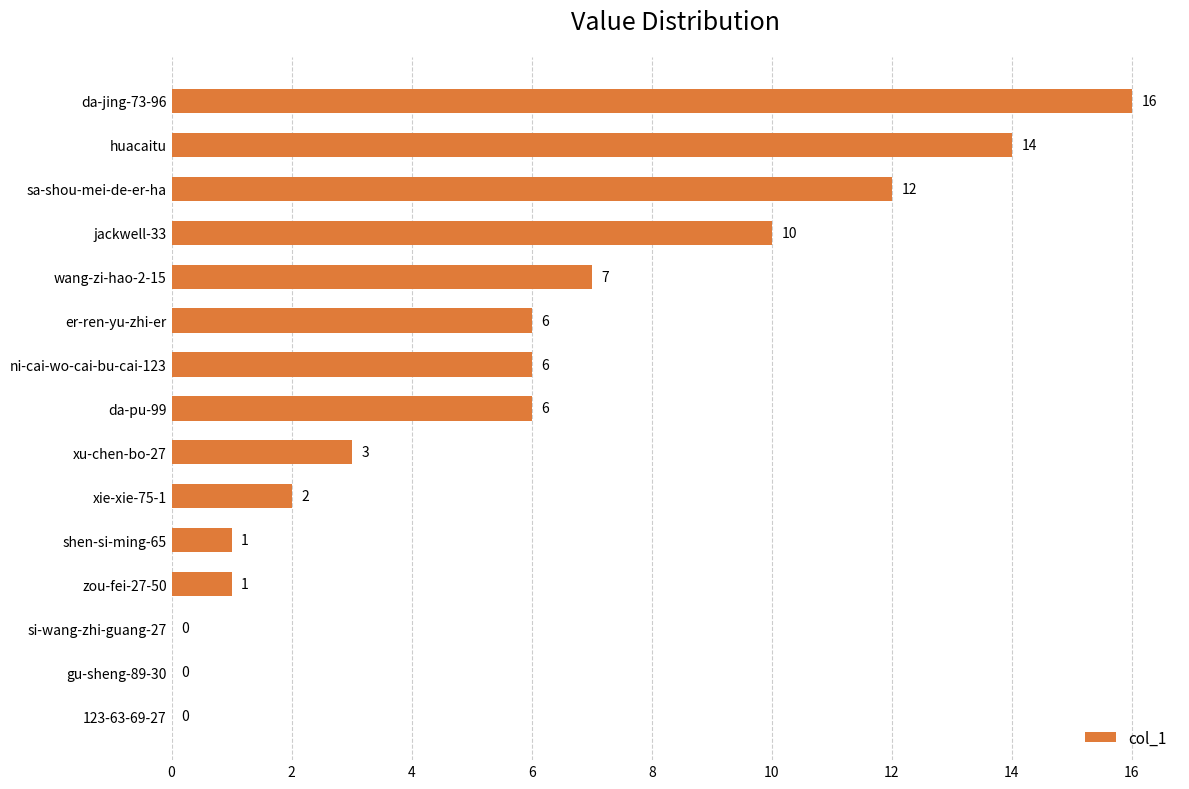

What is the sum of all values?

84